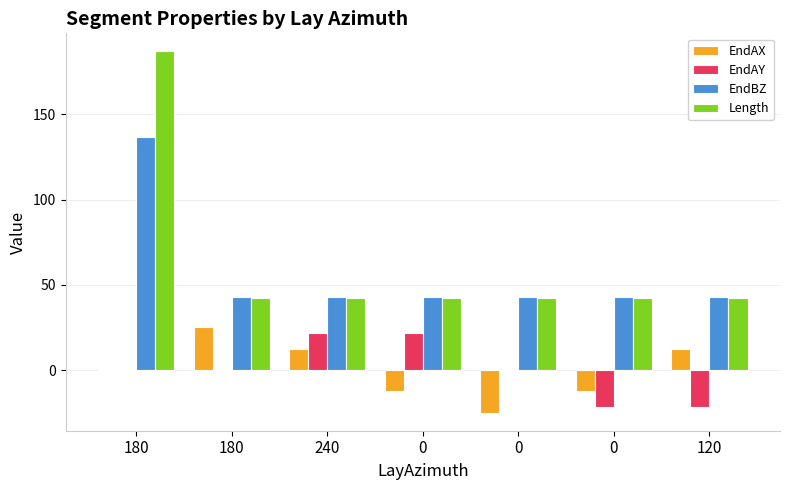

Which series has the largest range (max minus min)?

Length